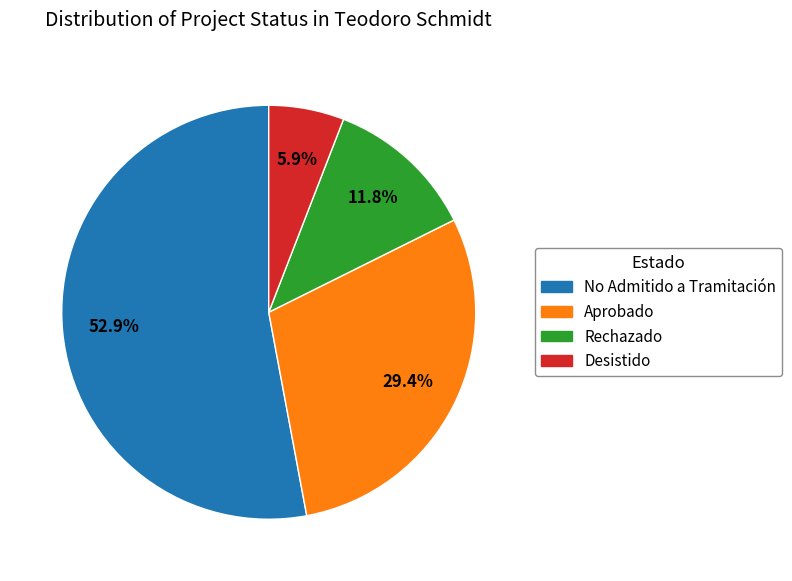

Is there a majority slice in this chart?

Yes